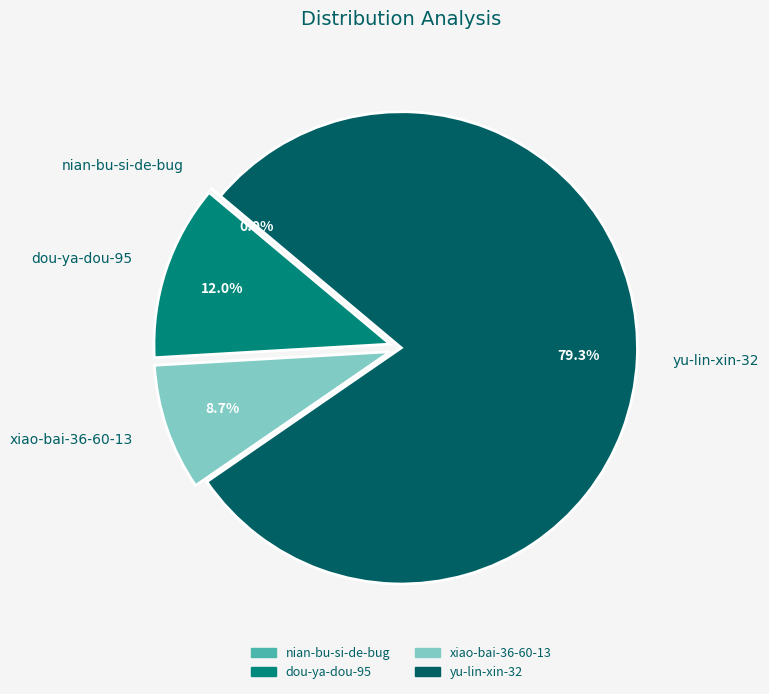

Approximately how many times larger is the value at yu-lin-xin-32 compared to xiao-bai-36-60-13?

9.1